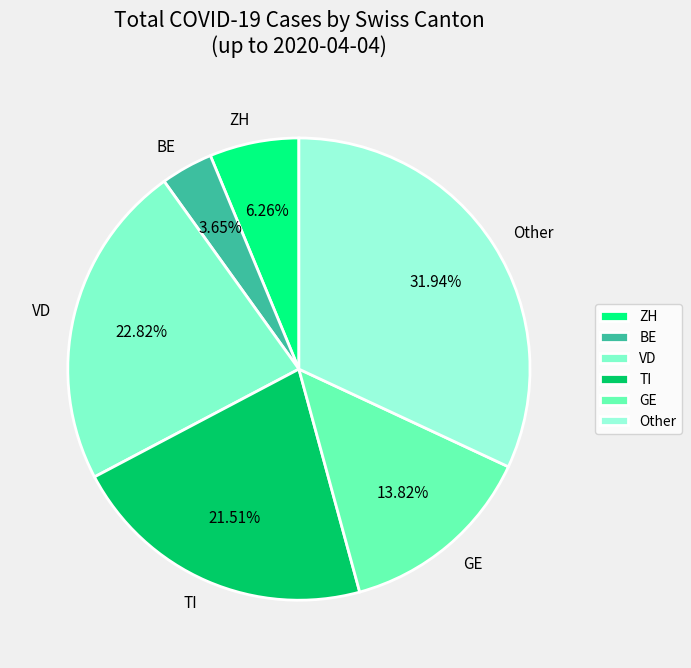

Do GE and BE together represent more than half of the pie?

No